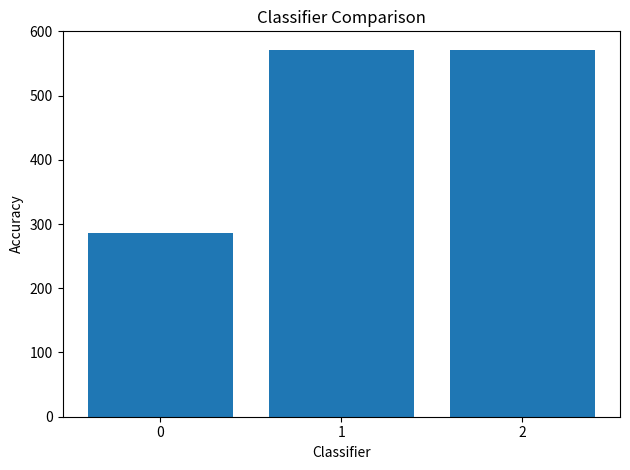

What is the average value?

476.2